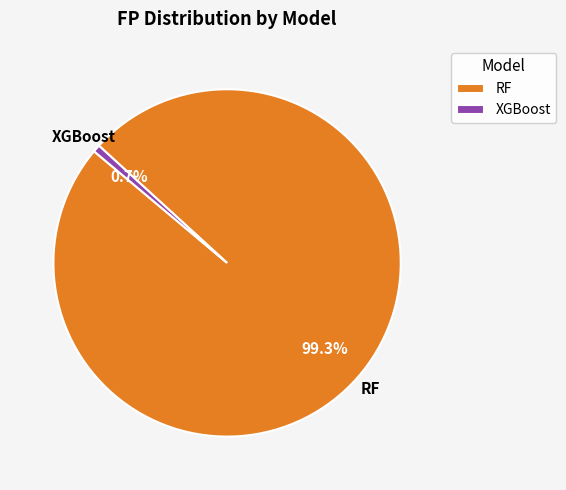

What is the smallest slice in the pie chart?

XGBoost